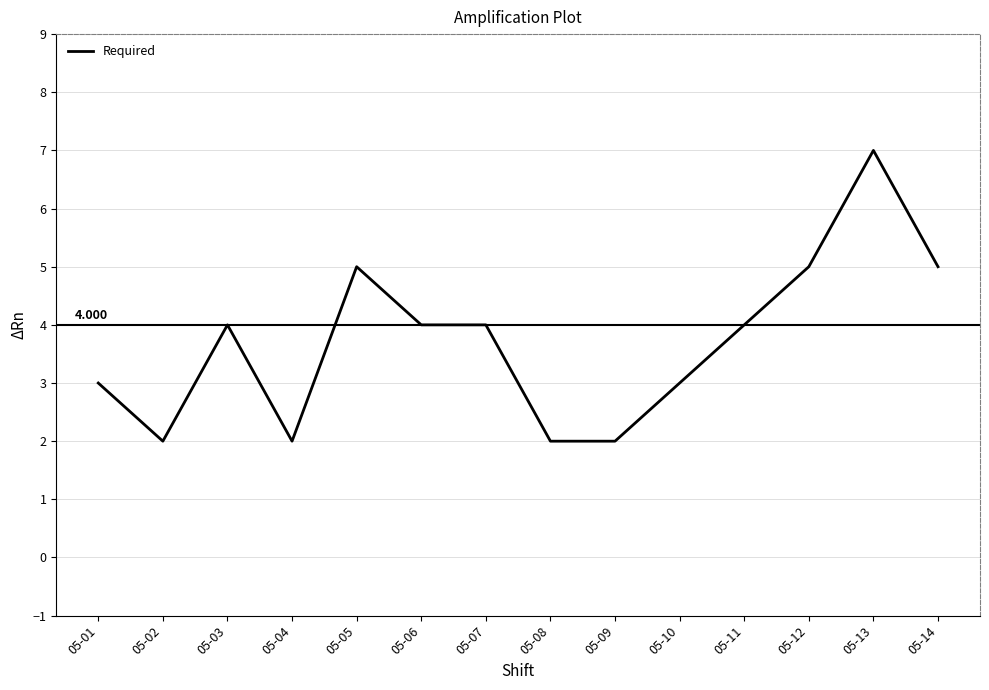

True or false: the data shows 0 at 05-09.

False